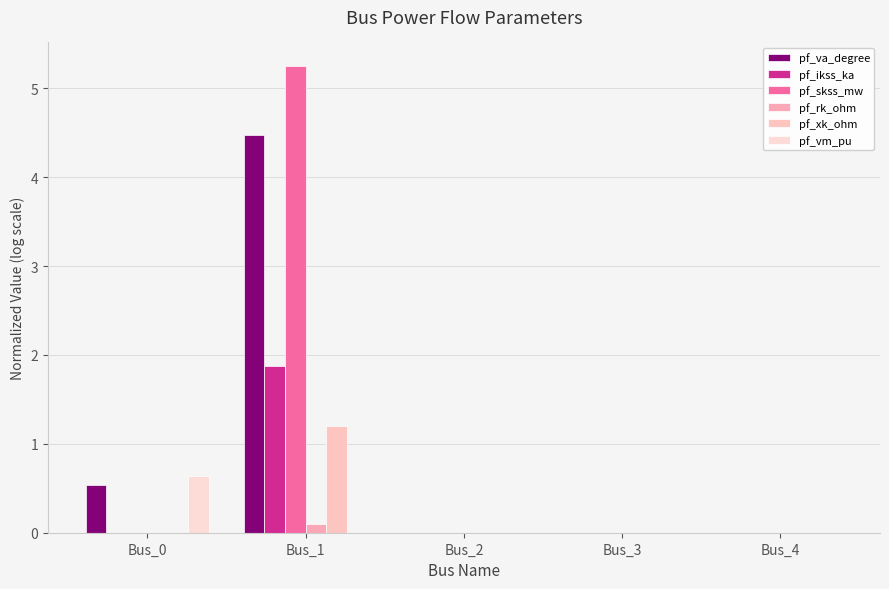

Which series has the largest range (max minus min)?

pf_skss_mw